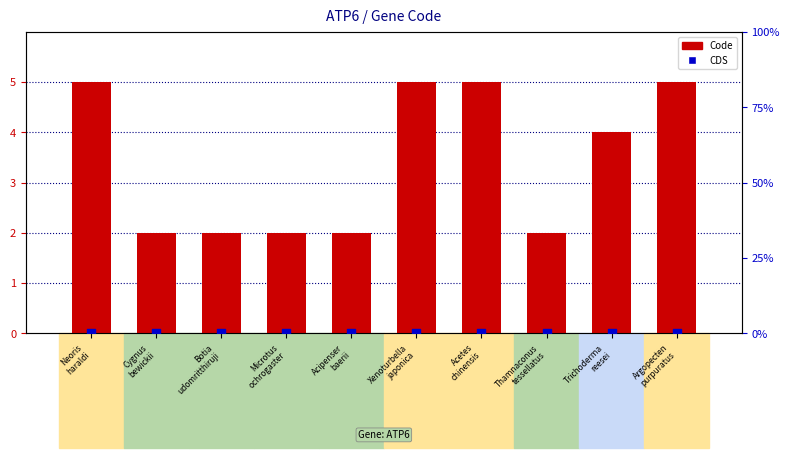

Which series has the largest total across all categories?

Code